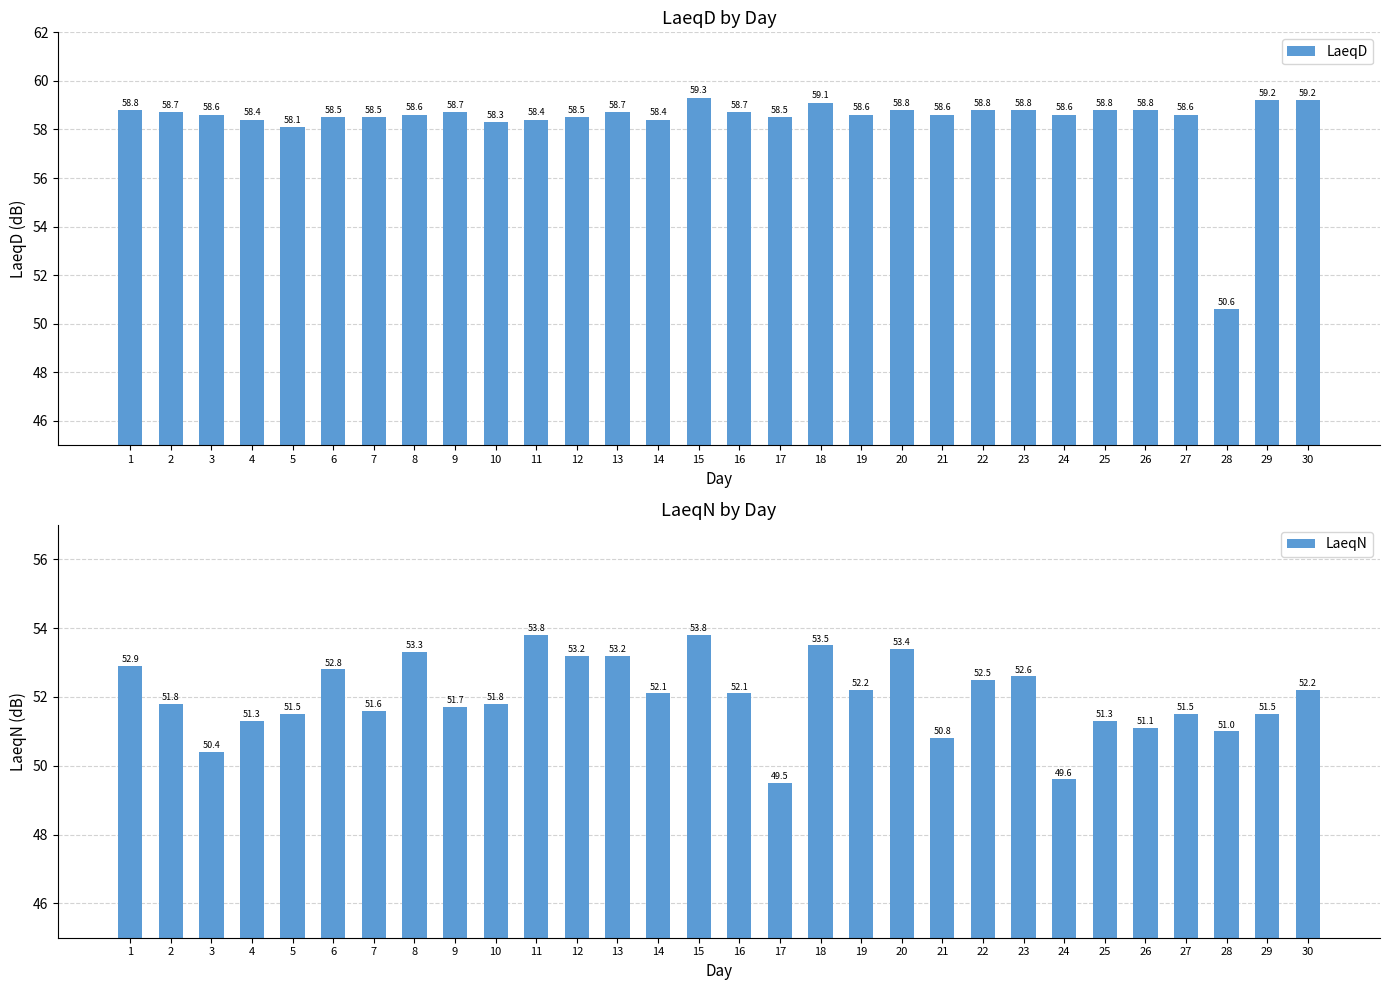

At 23, list the series in order from largest to smallest.

LaeqD, LaeqN